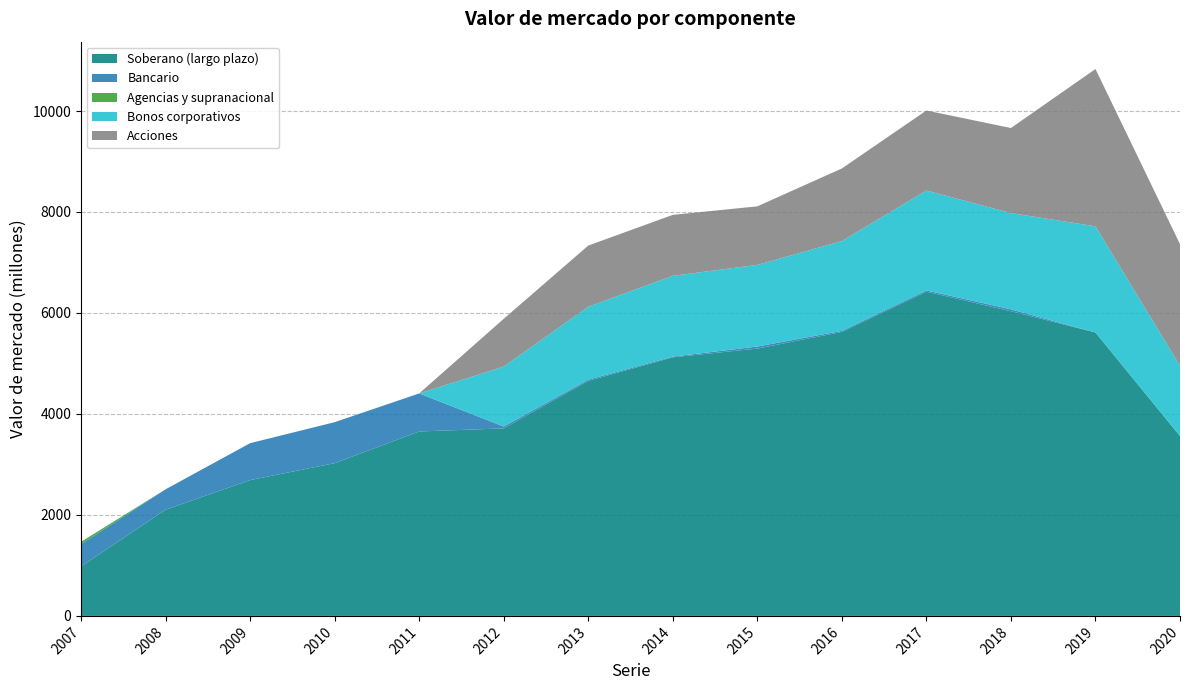

Reading left to right, transcribe all the data shown in this chart.

Soberano (largo plazo): 2007=980	2008=2103	2009=2690	2010=3025	2011=3653	2012=3714	2013=4654	2014=5122	2015=5295	2016=5624	2017=6422	2018=6035	2019=5614	2020=3563
Bancario: 2007=440	2008=404	2009=731	2010=812	2011=753	2012=37	2013=25	2014=14	2015=40	2016=22	2017=25	2018=37	2019=-20	2020=-12
Agencias y supranacional: 2007=47	2008=0	2009=0	2010=0	2011=0	2012=0	2013=0	2014=0	2015=0	2016=0	2017=0	2018=0	2019=0	2020=0
Bonos corporativos: 2007=0	2008=0	2009=0	2010=0	2011=0	2012=1187	2013=1444	2014=1600	2015=1617	2016=1778	2017=1978	2018=1907	2019=2102	2020=1391
Acciones: 2007=0	2008=0	2009=0	2010=0	2011=0	2012=946	2013=1212	2014=1207	2015=1160	2016=1438	2017=1585	2018=1684	2019=3116	2020=2409